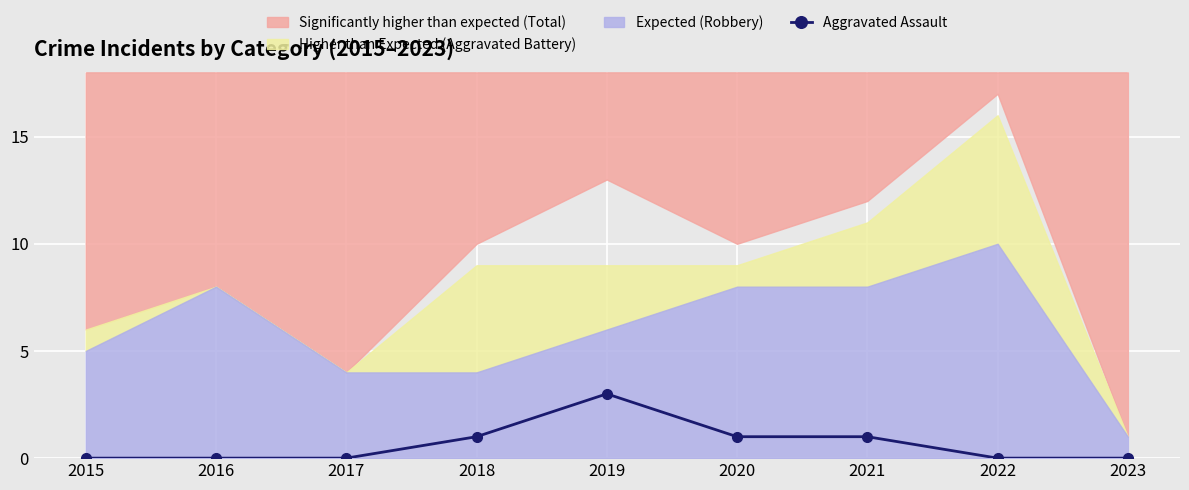

Is it true that the value at 2021 is 2?

False